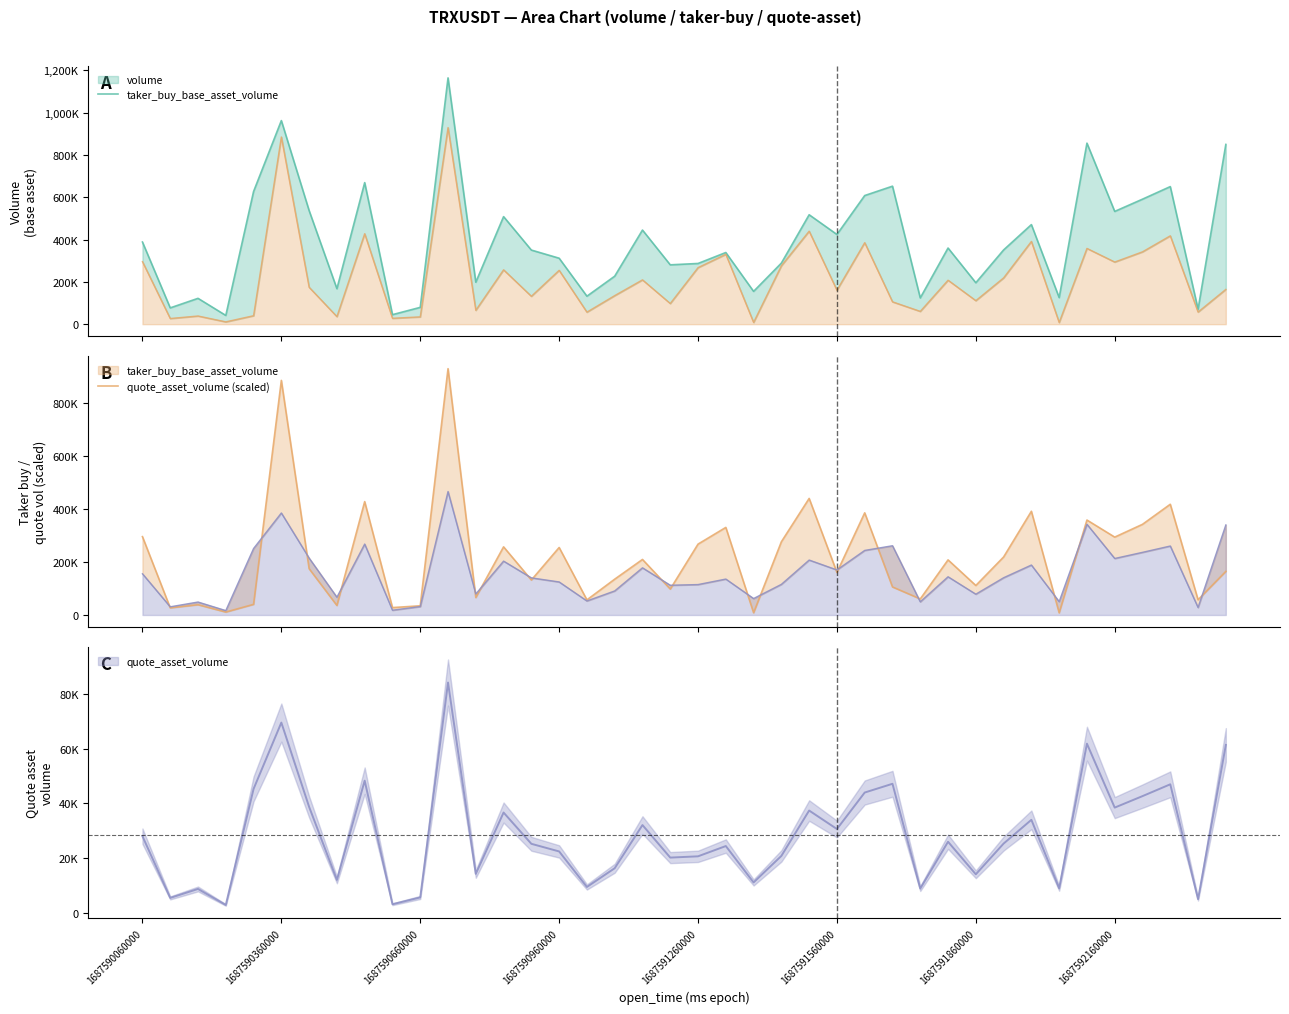

Does the chart display data point markers on the line(s)?

No